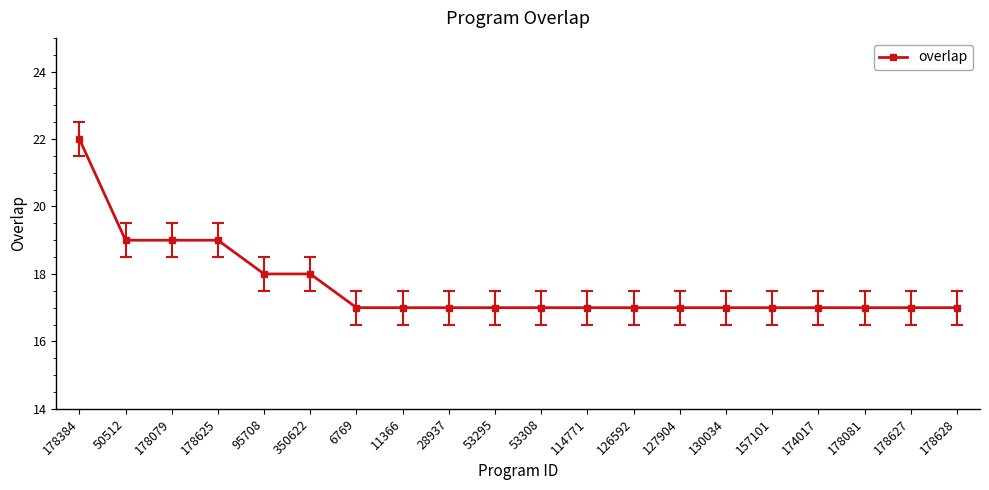

Which label corresponds to the largest value in the chart?

178384